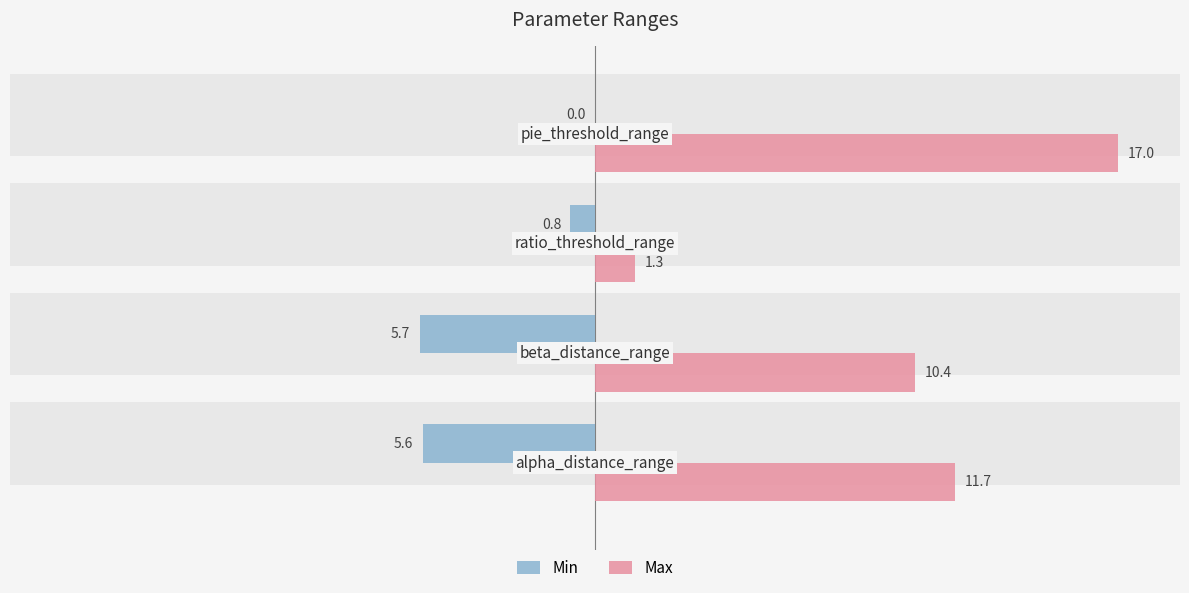

What is the difference between the maximum and minimum values in the Min series?

5.7